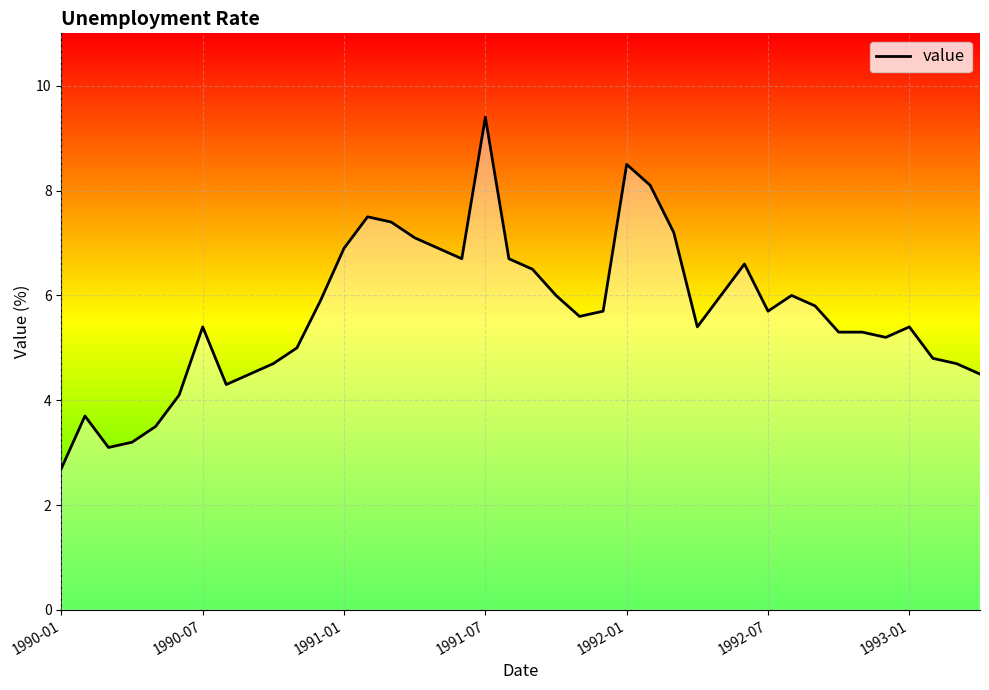

Reading right to left, what are all the values shown in this chart?

4.5	4.7	4.8	5.4	5.2	5.3	5.3	5.8	6.0	5.7	6.6	6.0	5.4	7.2	8.1	8.5	5.7	5.6	6.0	6.5	6.7	9.4	6.7	6.9	7.1	7.4	7.5	6.9	5.9	5.0	4.7	4.5	4.3	5.4	4.1	3.5	3.2	3.1	3.7	2.7